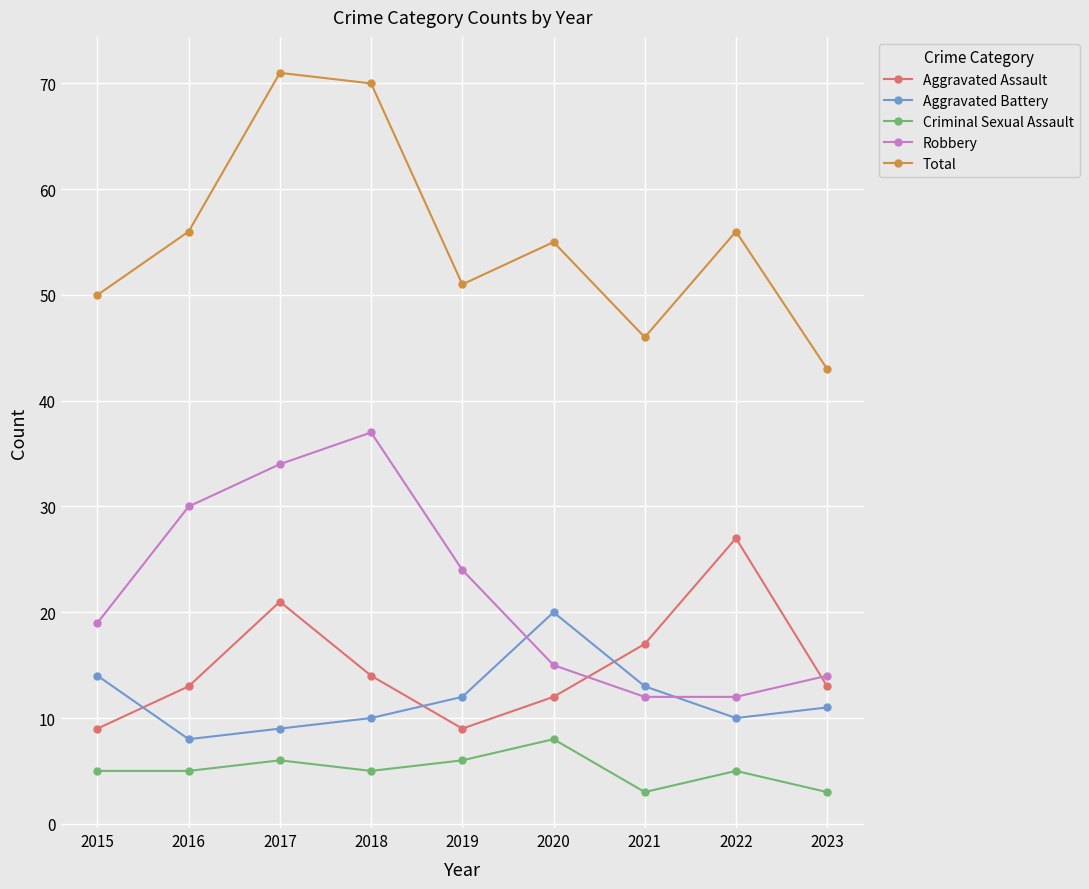

Reading right to left, what are all the values shown in this chart?

Aggravated Assault: 13	27	17	12	9	14	21	13	9
Aggravated Battery: 11	10	13	20	12	10	9	8	14
Criminal Sexual Assault: 3	5	3	8	6	5	6	5	5
Robbery: 14	12	12	15	24	37	34	30	19
Total: 43	56	46	55	51	70	71	56	50